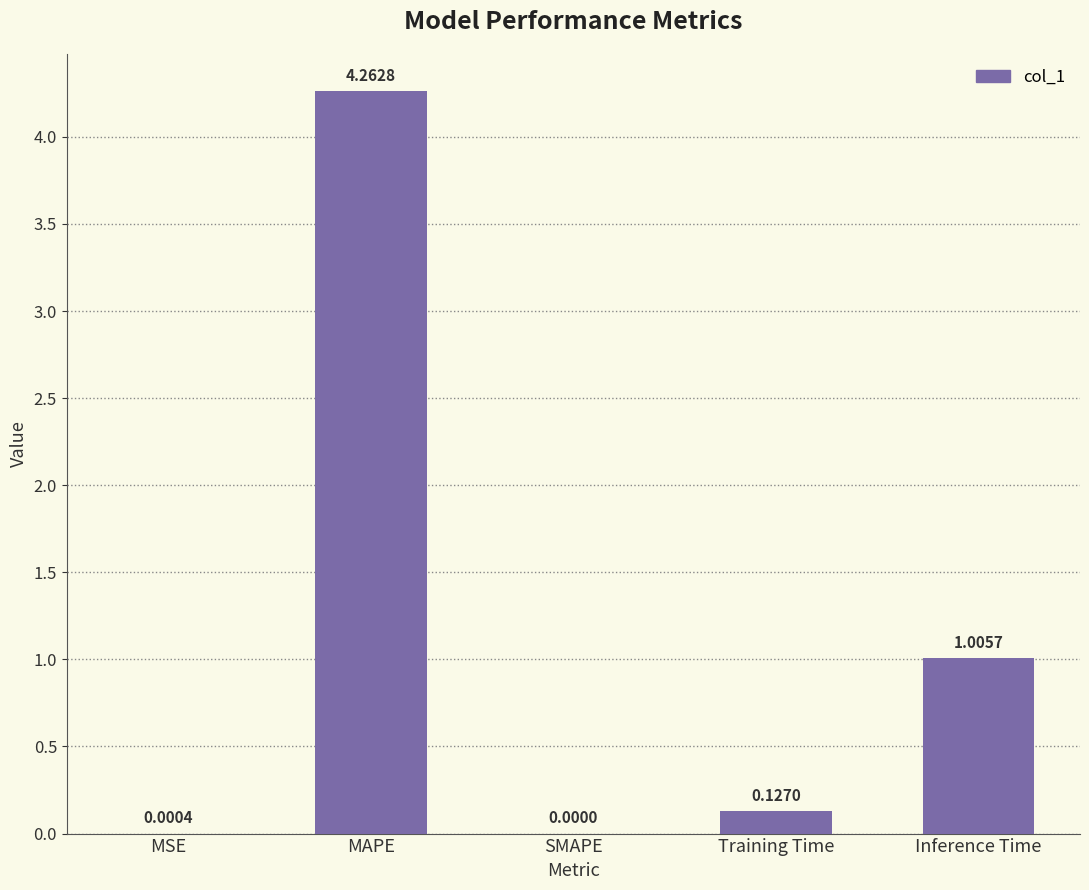

Which category has the highest value across all series?

MAPE